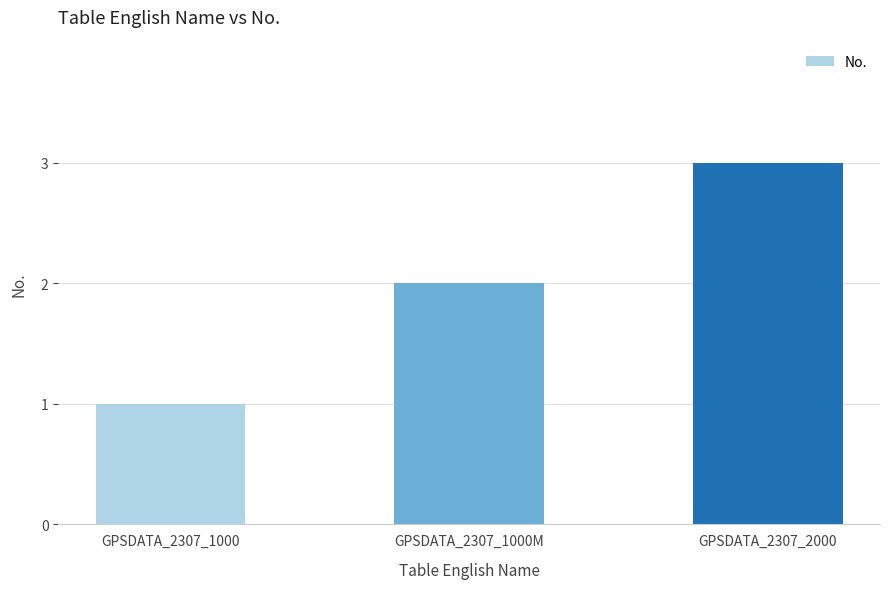

Is it true that the value at GPSDATA_2307_1000 is 0?

False